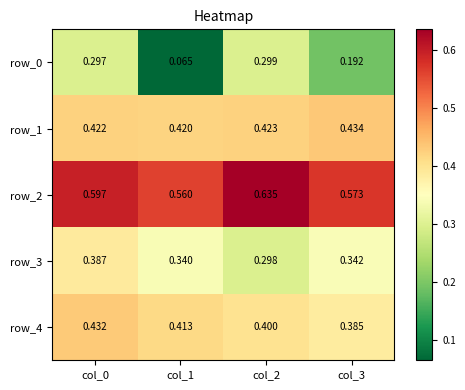

Which series has the widest spread of values?

row_0